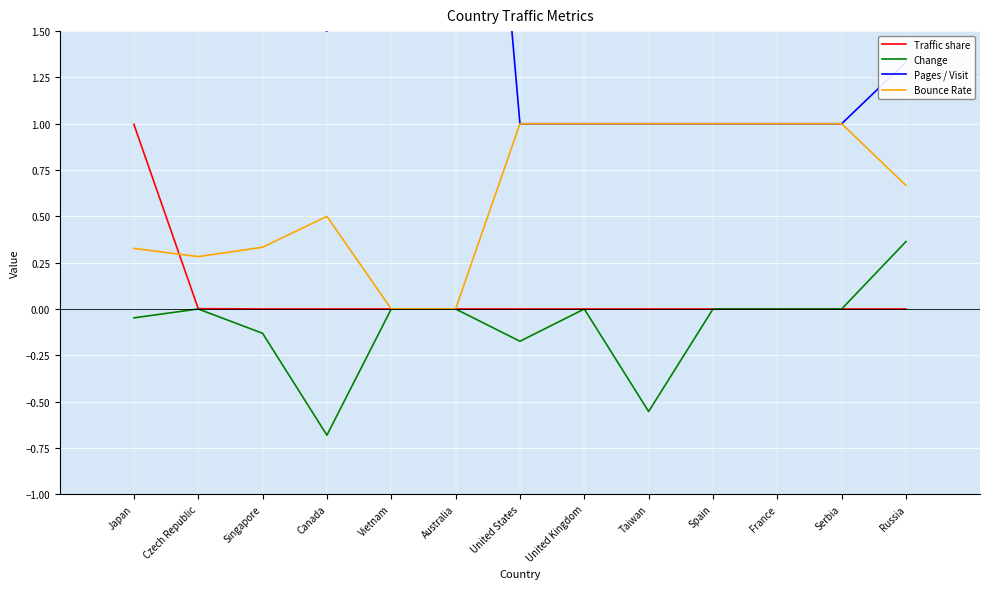

What is the label of the 12th point from the left?

Serbia